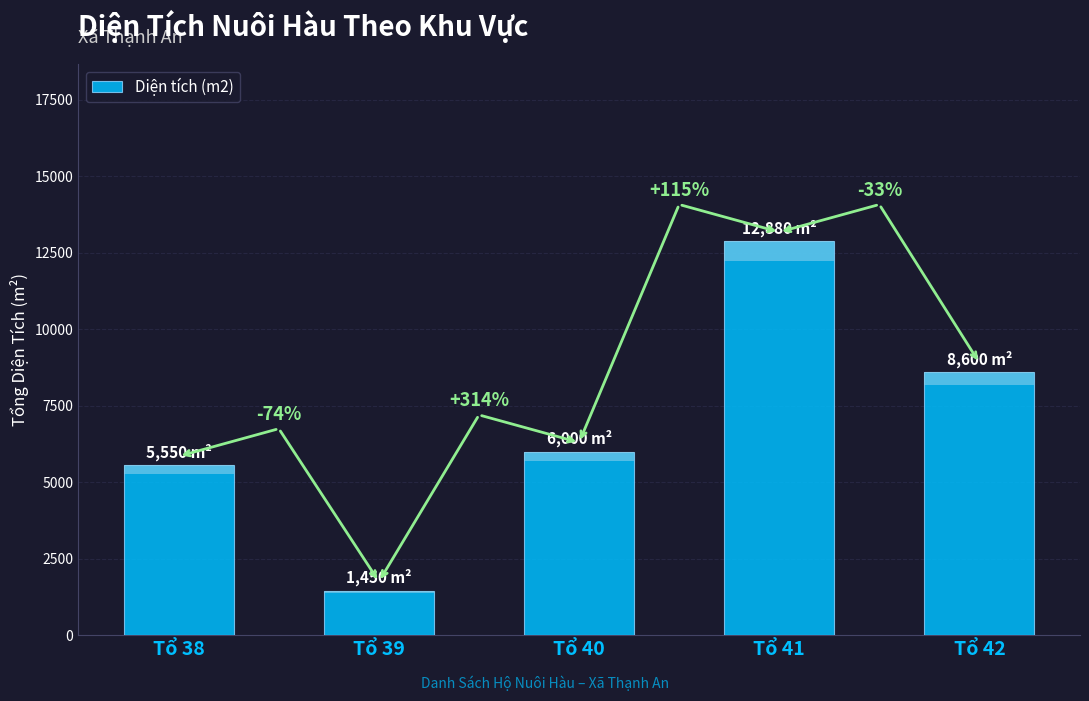

What is the sum of all values?

34480